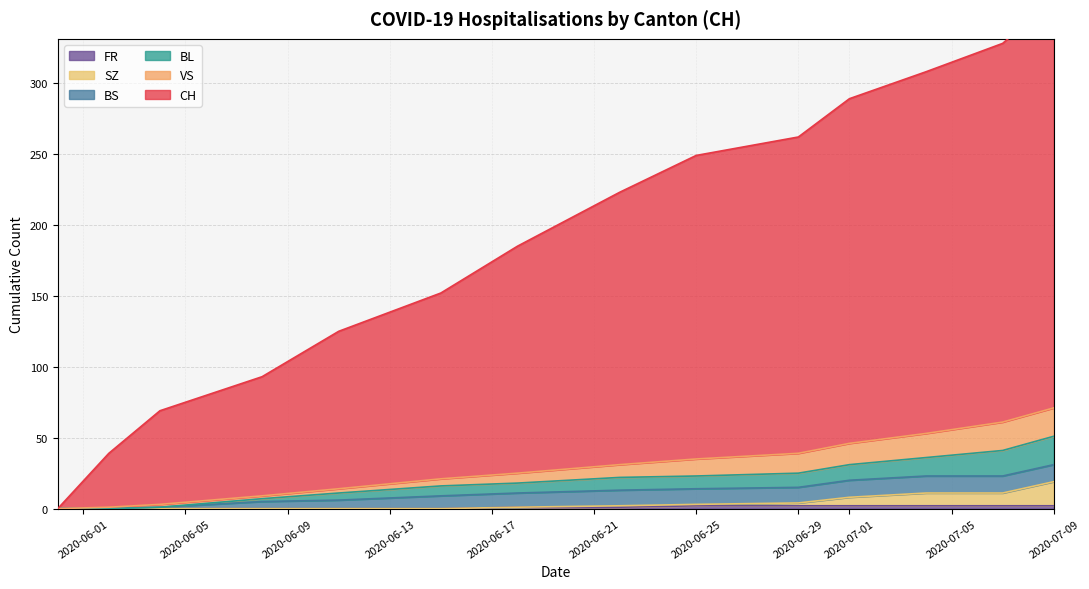

Count the number of categories in the chart.

14